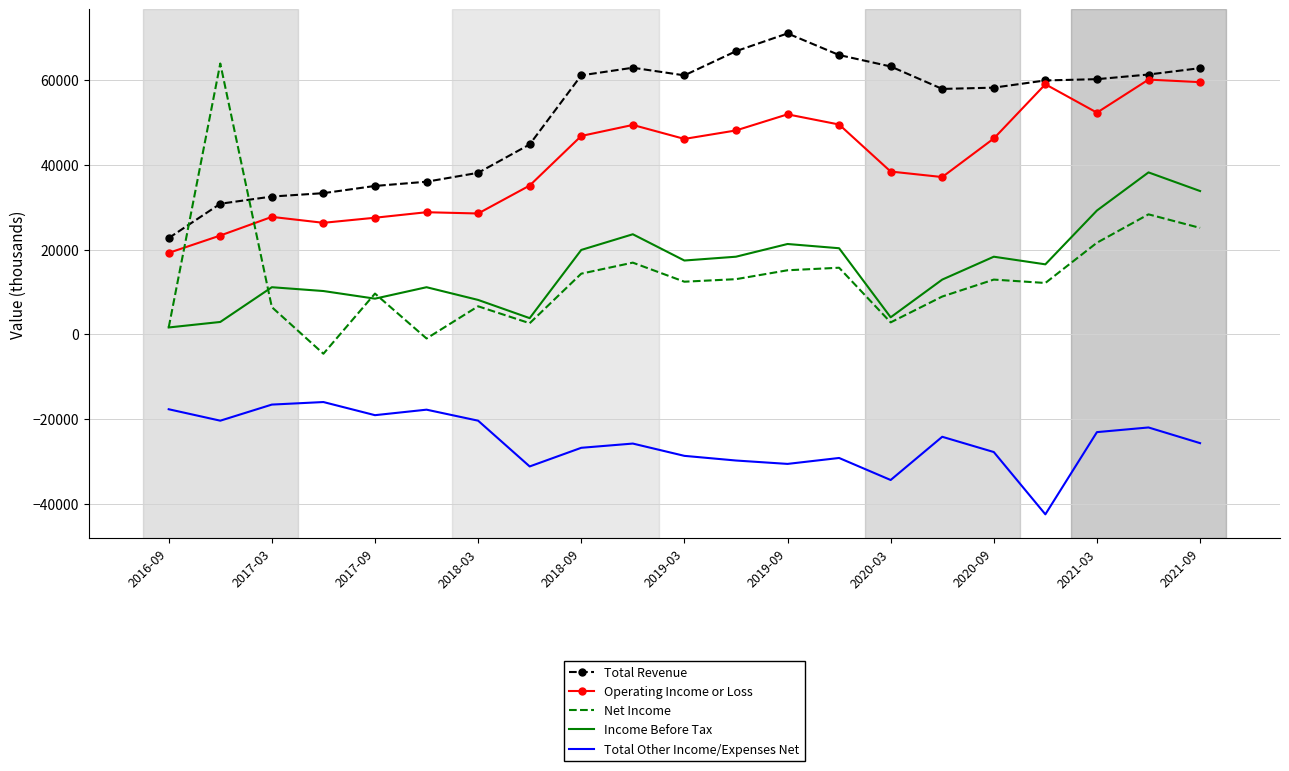

Which series has the largest range (max minus min)?

Net Income